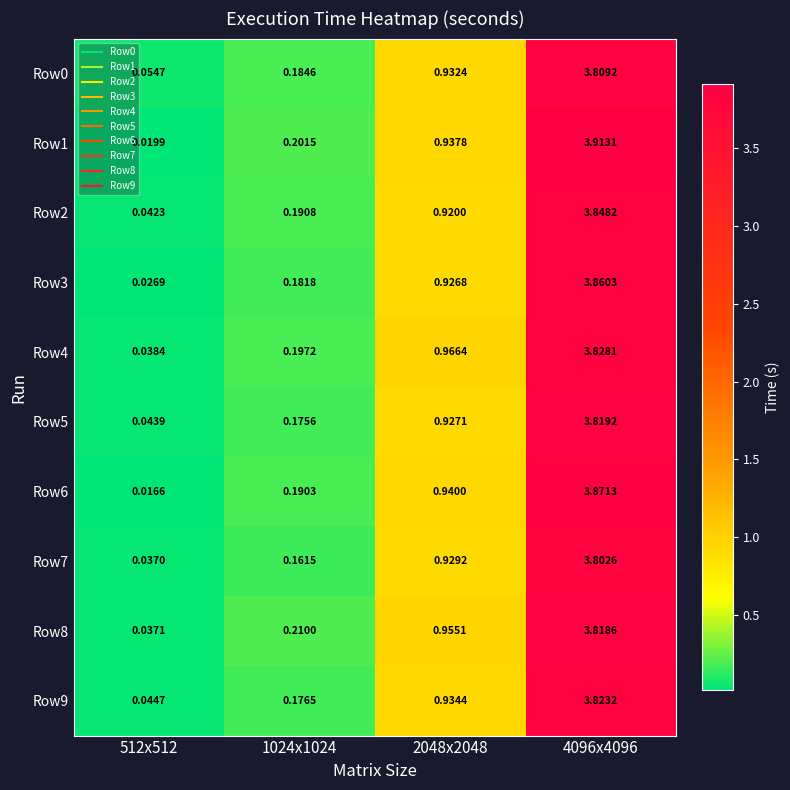

Which series has the largest total across all categories?

Row1